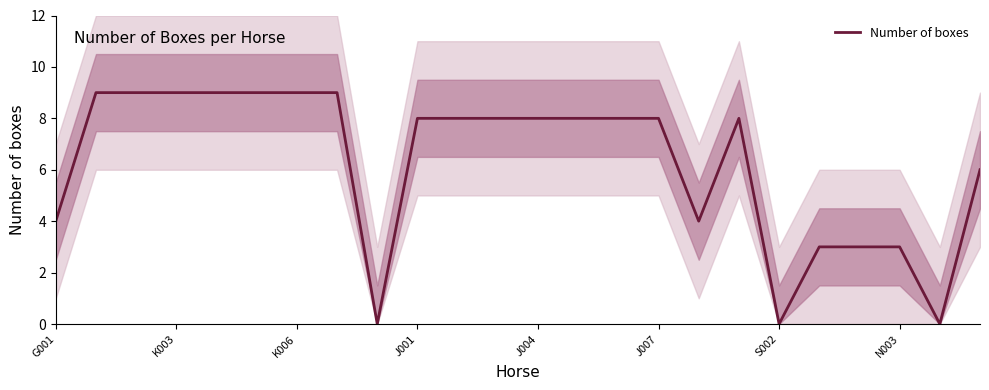

The value of Number of boxes at K006 is 9. True or false?

True